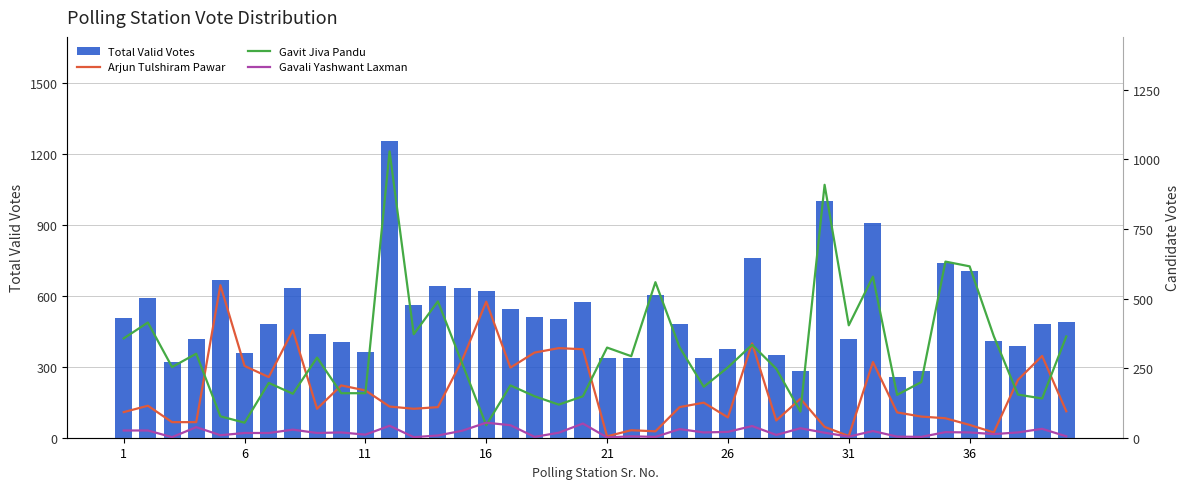

Which series has the largest range (max minus min)?

Total Valid Votes